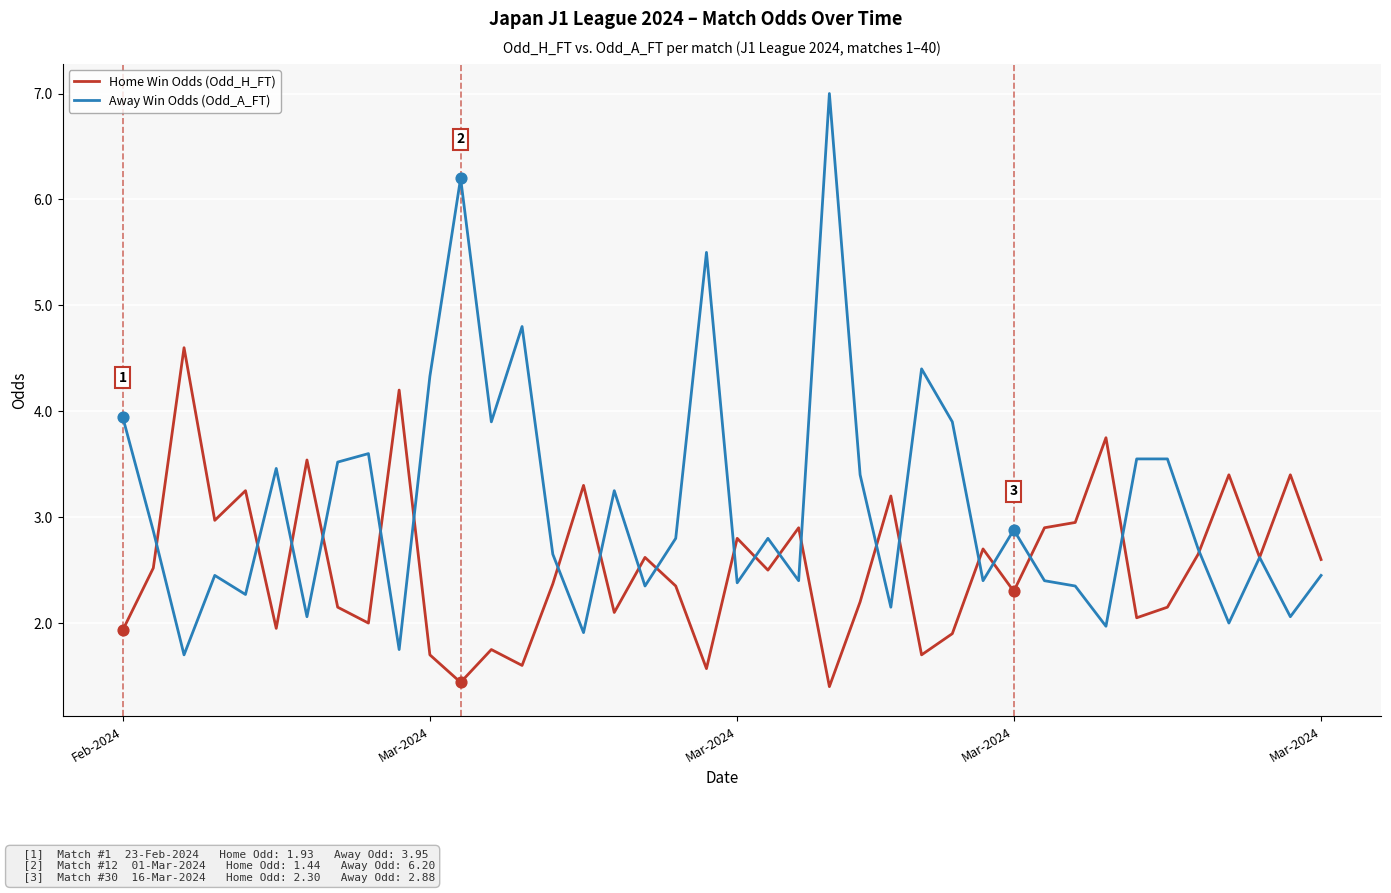

Which series has the largest total across all categories?

Away Win Odds (Odd_A_FT)